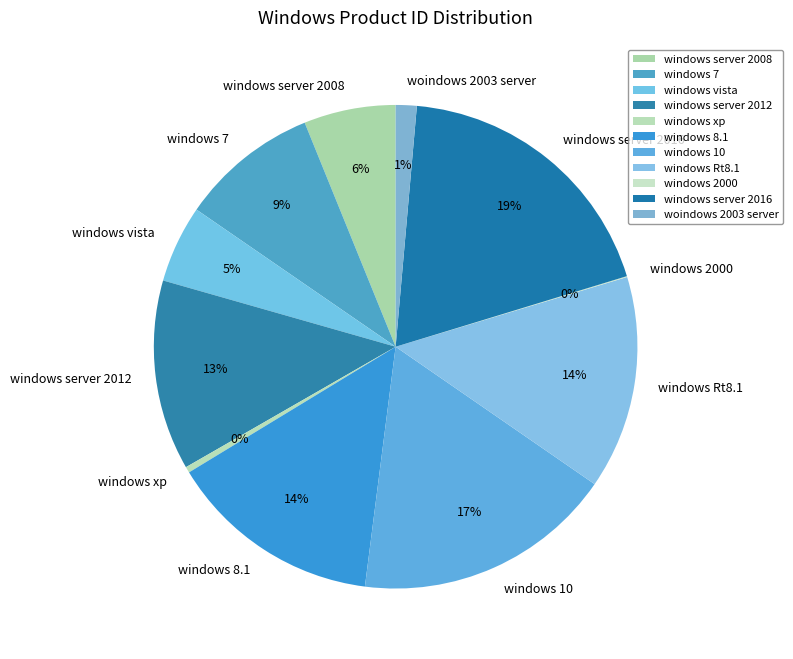

To the nearest percent, what is the average slice percentage?

9%